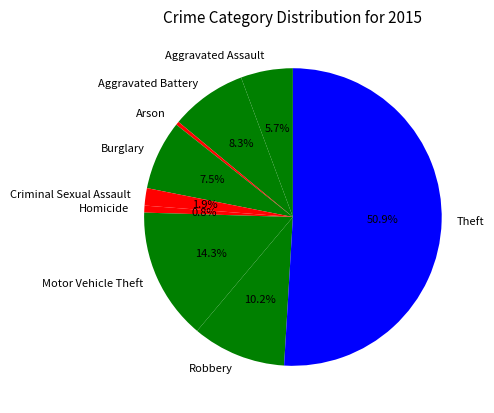

How much of the chart is everything except Aggravated Assault?

94.3%